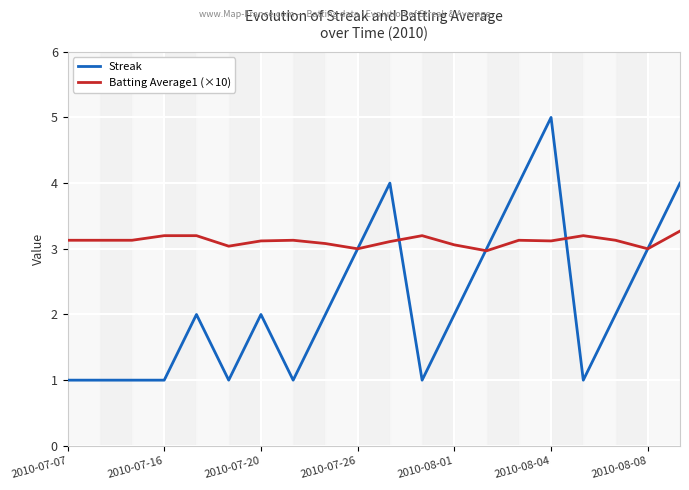

What is the greatest value displayed?

5.0